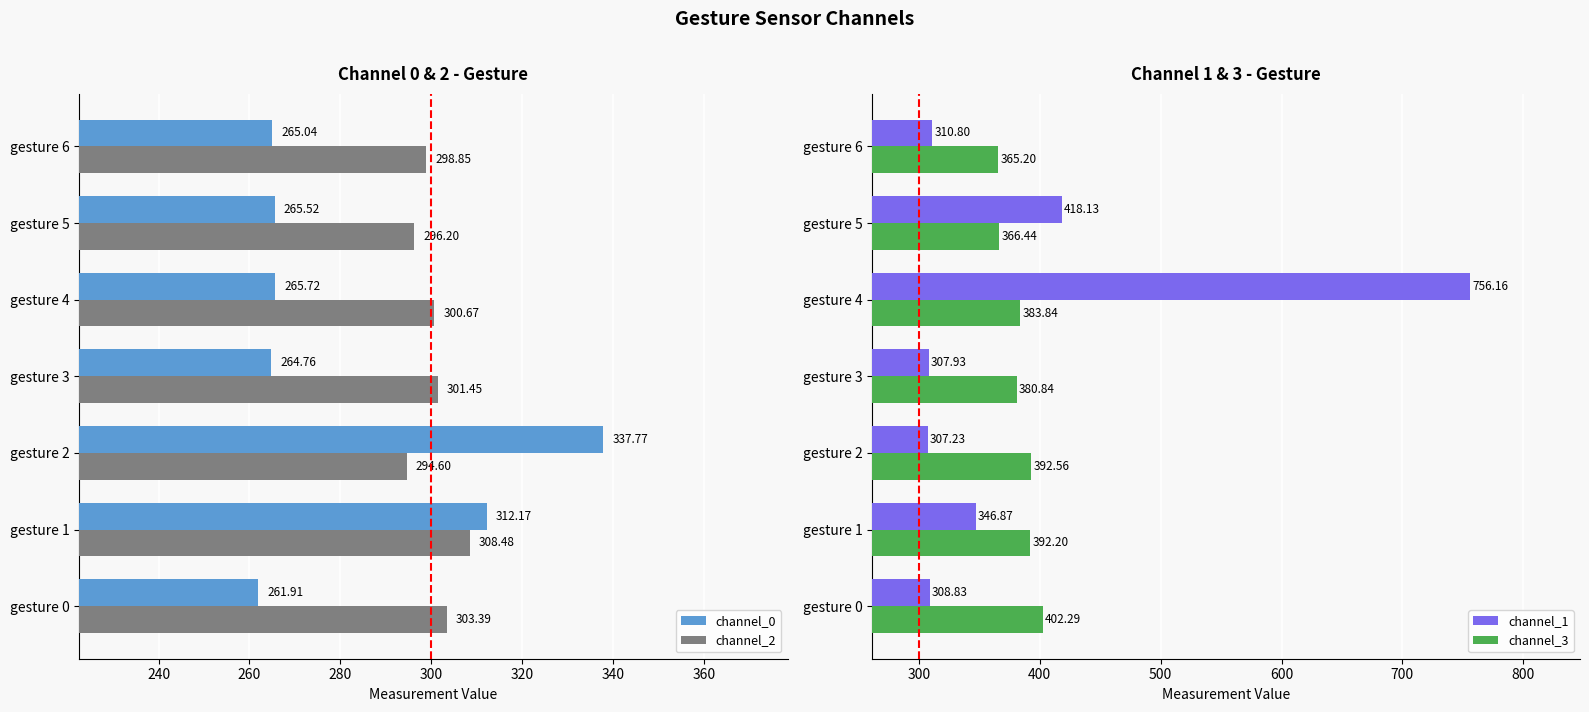

At which label does channel_3 reach its peak?

gesture 0